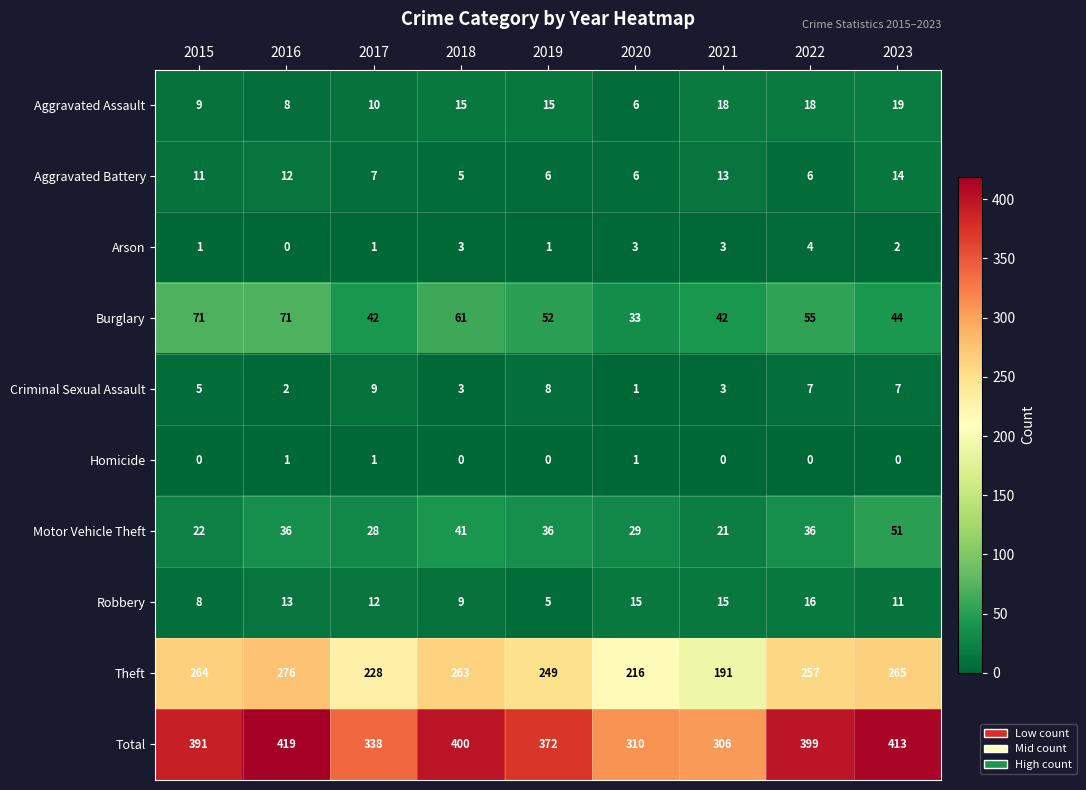

How many Aggravated Battery values are between 6 and 12?

6